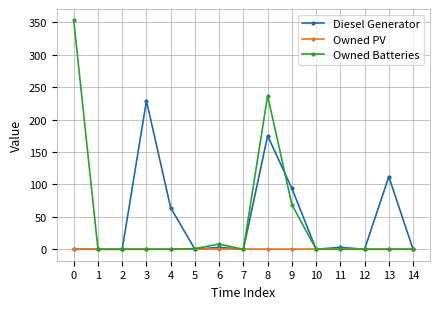

How many lines are shown in the chart?

3